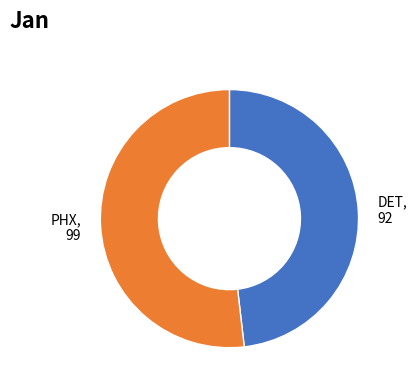

Which category accounts for the majority?

PHX